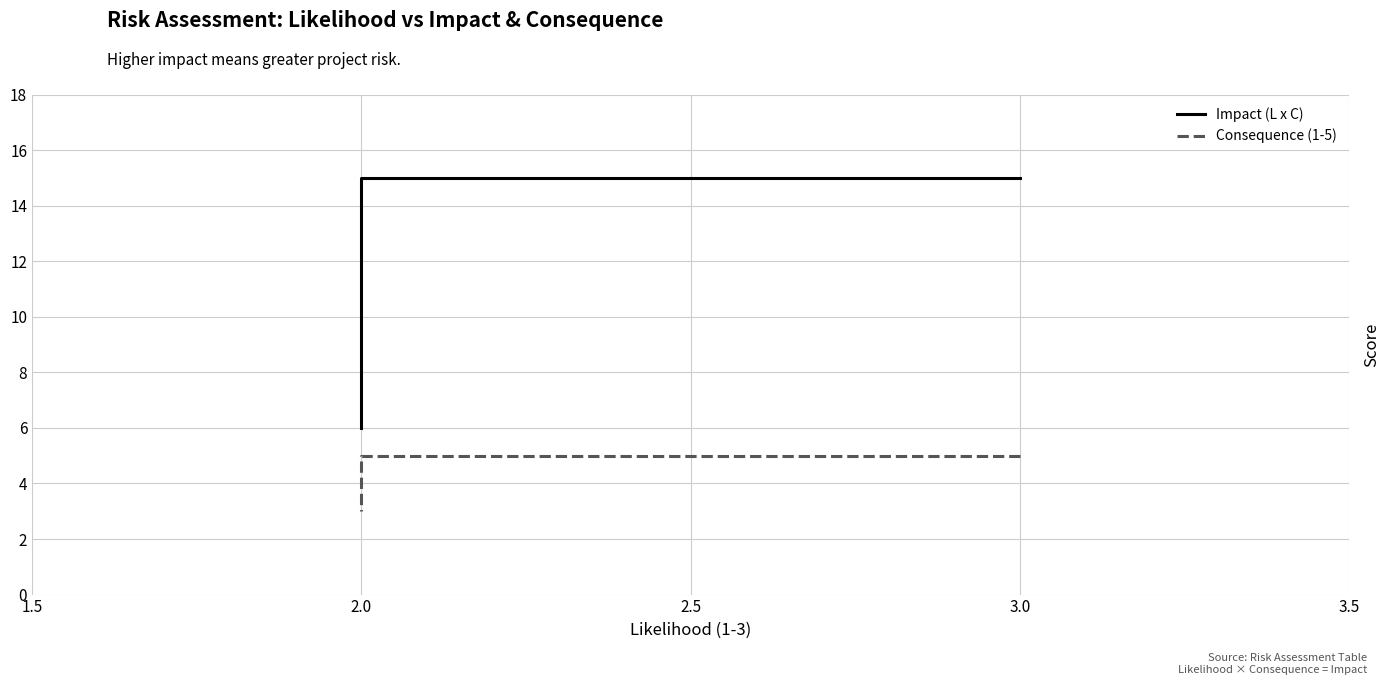

Reading left to right, transcribe all the data shown in this chart.

Impact (L x C): 15	15	10	10	8	6
Consequence (1-5): 5	5	5	5	4	3